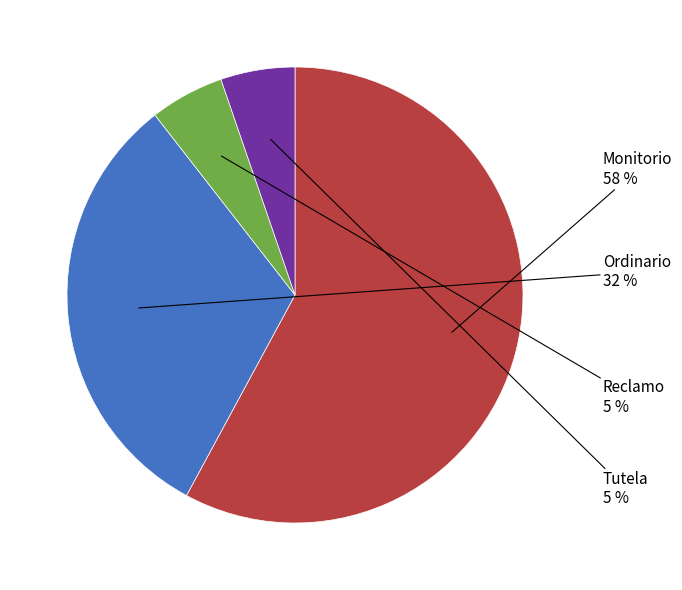

Does Tutela represent more than half of the total?

No